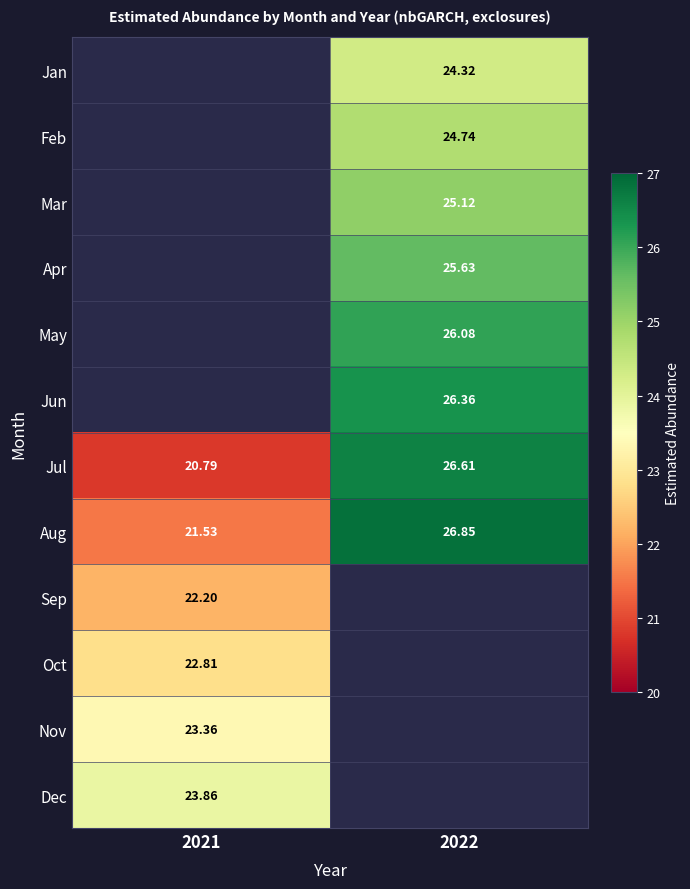

True or false: Sep has a value of 34.2 at 2021.

False